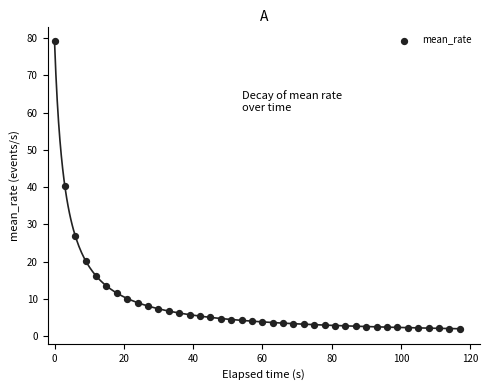

What is the range of X values (max minus min)?

117.0